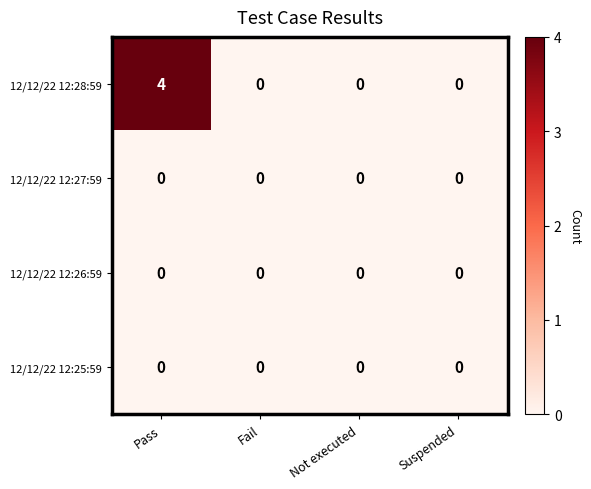

Reading right to left, extract all data points from this chart.

12/12/22 12:28:59: Suspended=0	Not executed=0	Fail=0	Pass=4
12/12/22 12:27:59: Suspended=0	Not executed=0	Fail=0	Pass=0
12/12/22 12:26:59: Suspended=0	Not executed=0	Fail=0	Pass=0
12/12/22 12:25:59: Suspended=0	Not executed=0	Fail=0	Pass=0